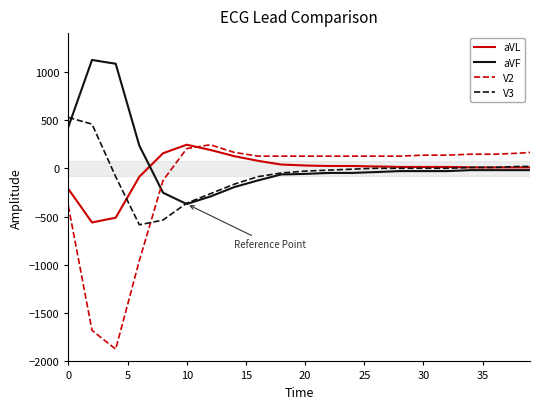

Which series has the widest spread of values?

V2